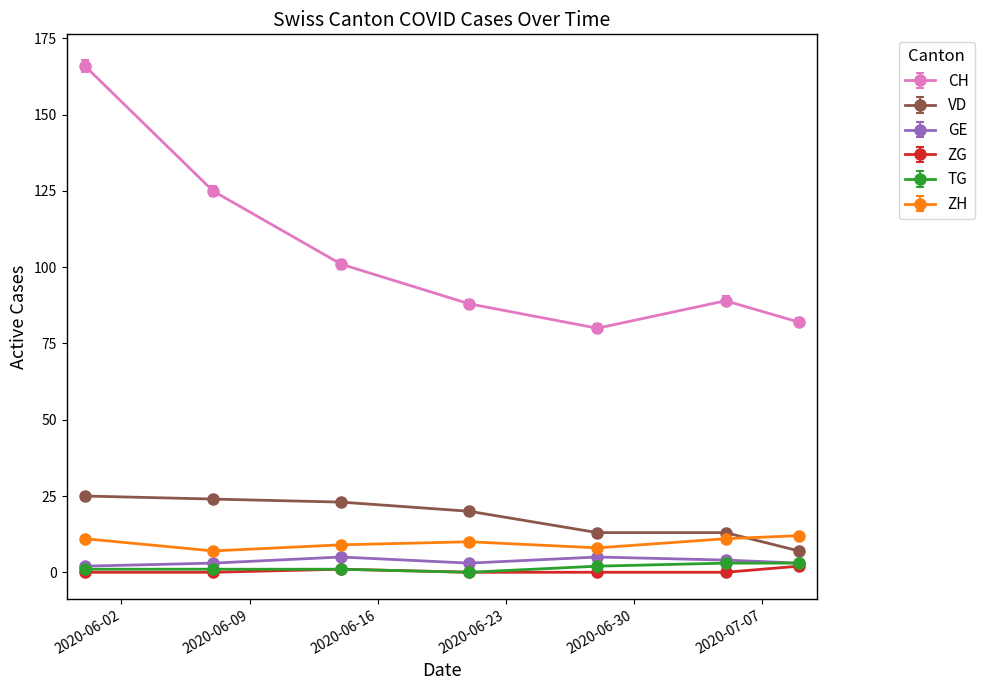

Which series has the widest spread of values?

CH